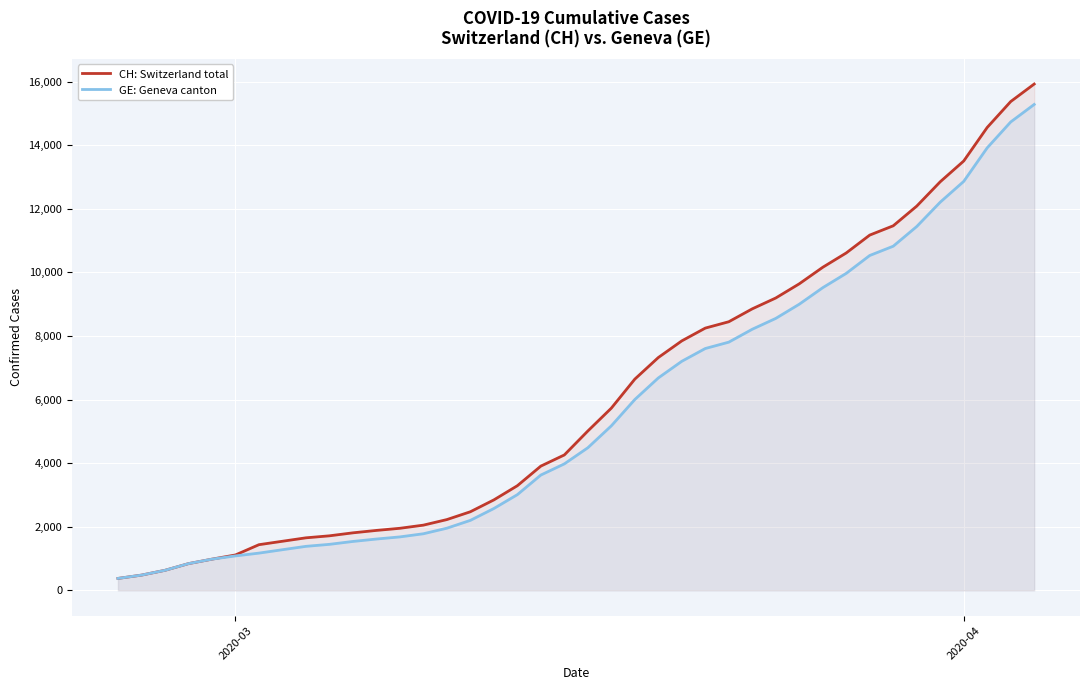

True or false: CH: Switzerland total and GE: Geneva canton cross at least once.

False